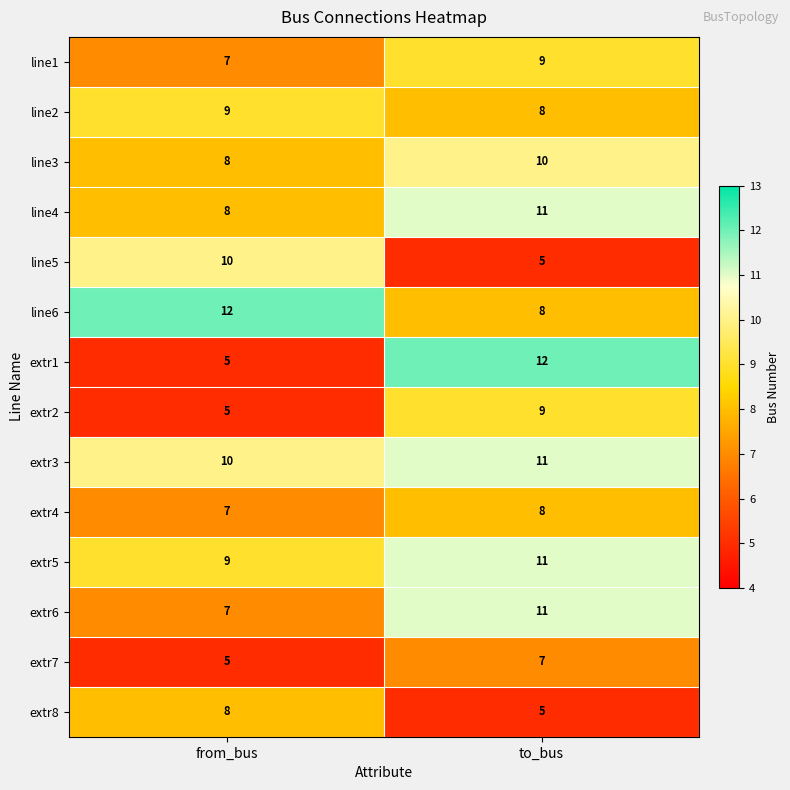

What is the average value of the extr7 series?

6